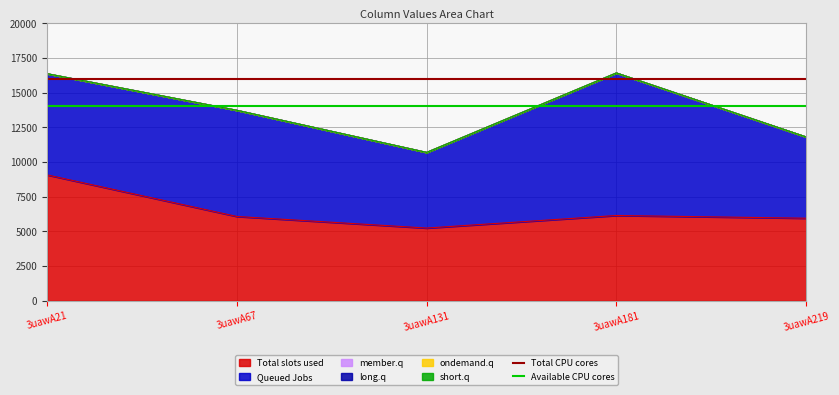

At which label does Total slots used reach its peak?

3uawA21